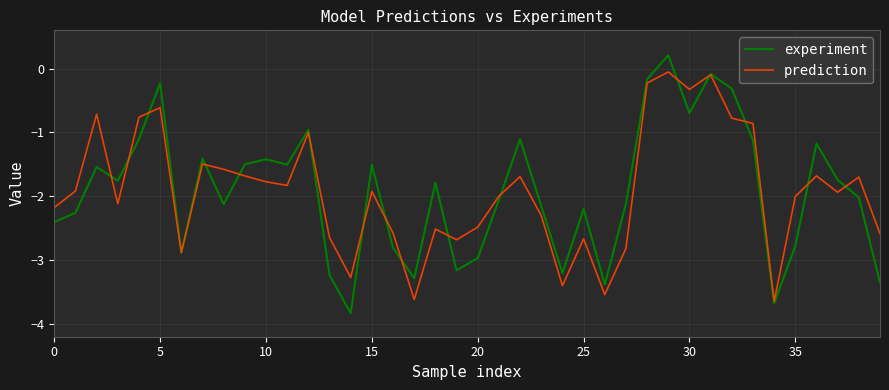

Which series has the widest spread of values?

experiment